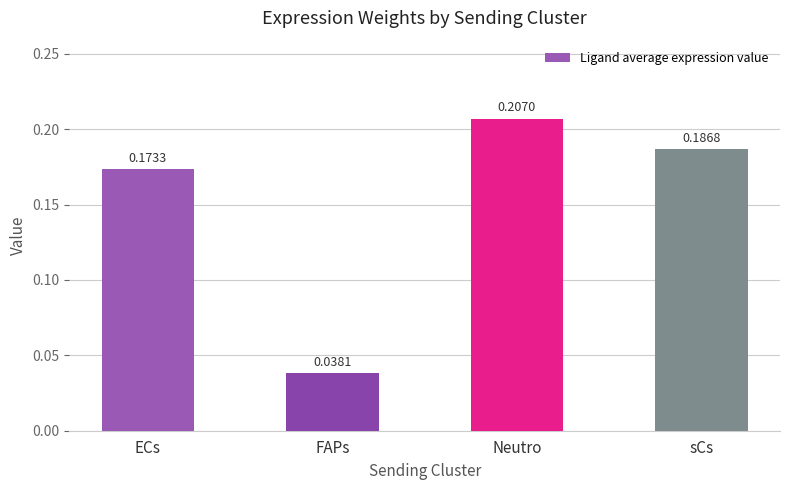

How many categories are shown in the chart?

4